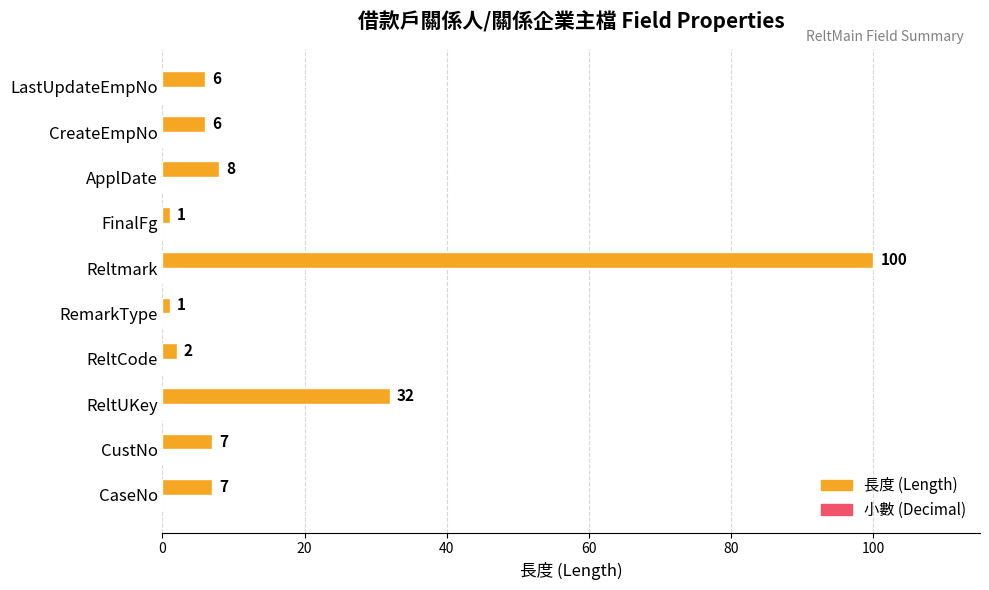

Between CaseNo and CreateEmpNo, which is larger?

CaseNo